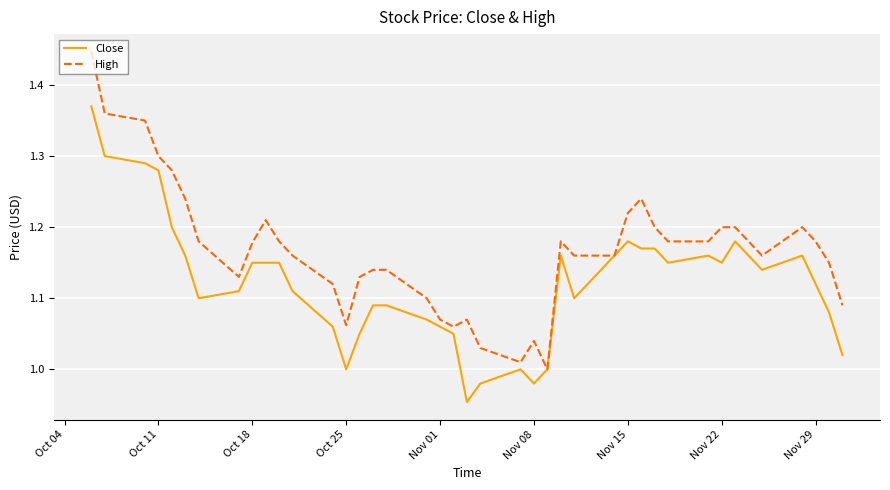

Which series has the largest total across all categories?

High